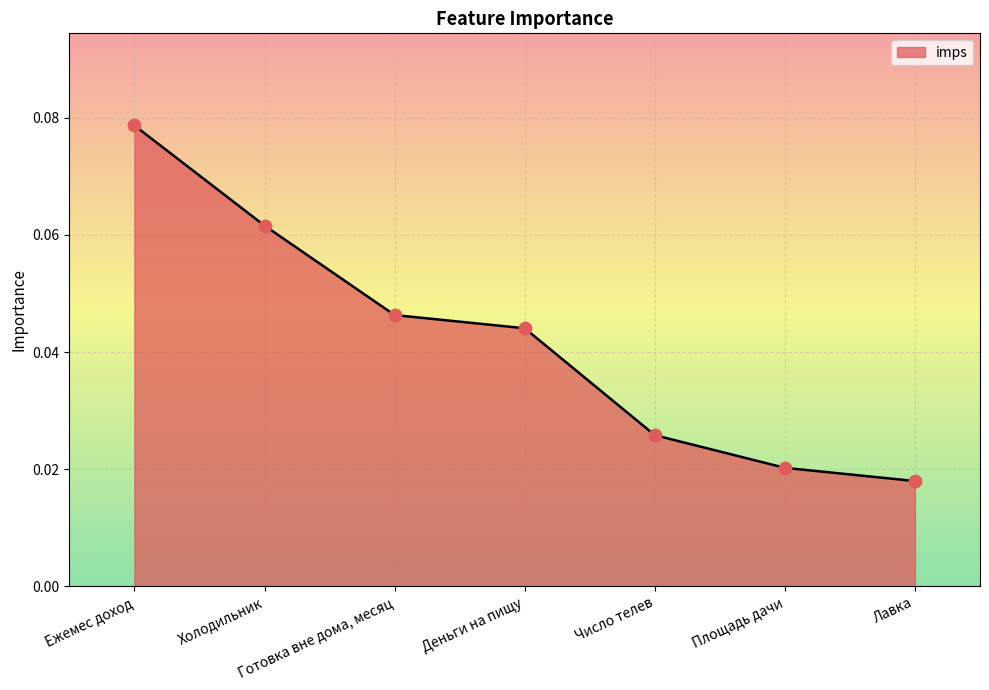

Which has a higher value, Деньги на пищу or Готовка вне дома, месяц?

Готовка вне дома, месяц